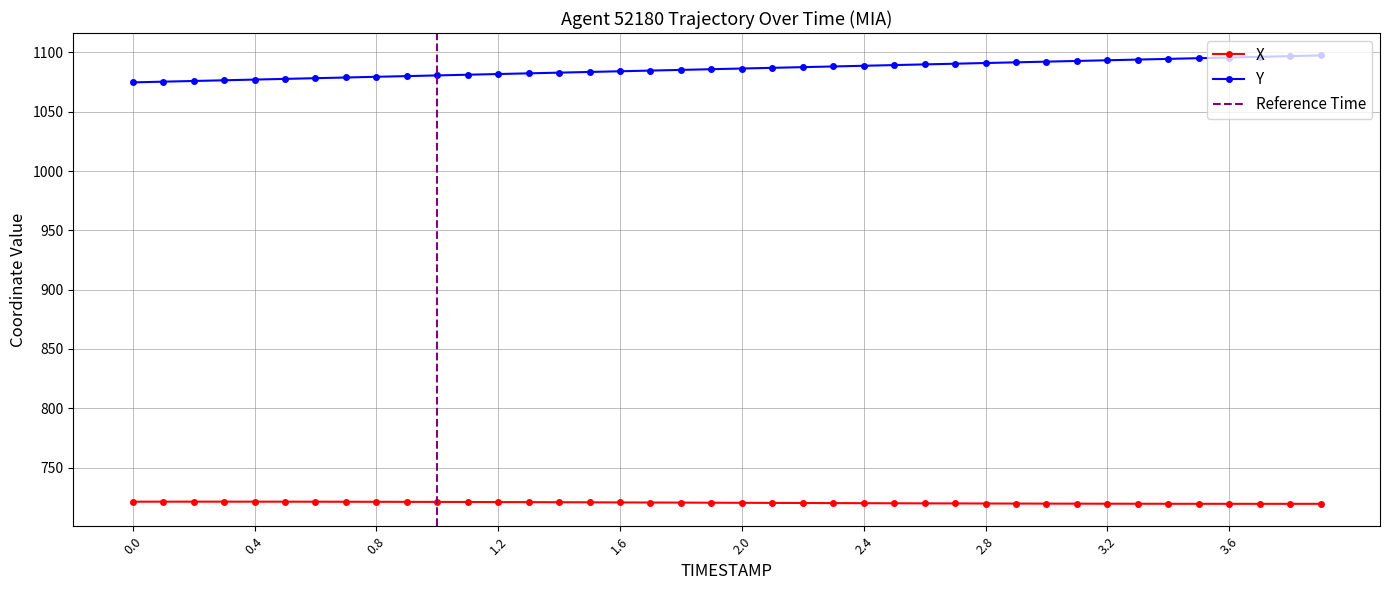

True or false: X and Y intersect in this chart.

False